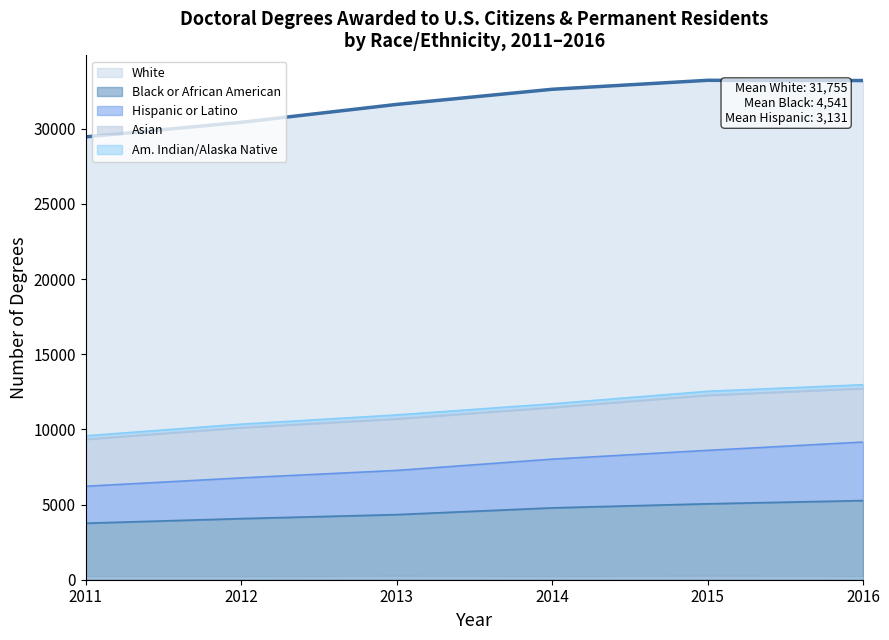

Is it true that the value at 2012 is 30424?

True